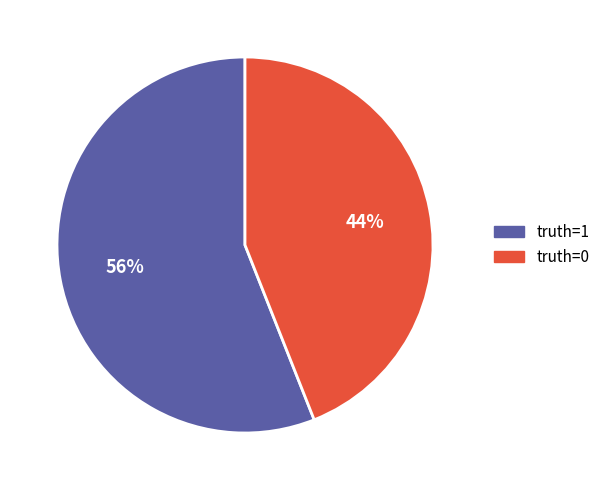

Does truth=1 represent more than half of the total?

Yes